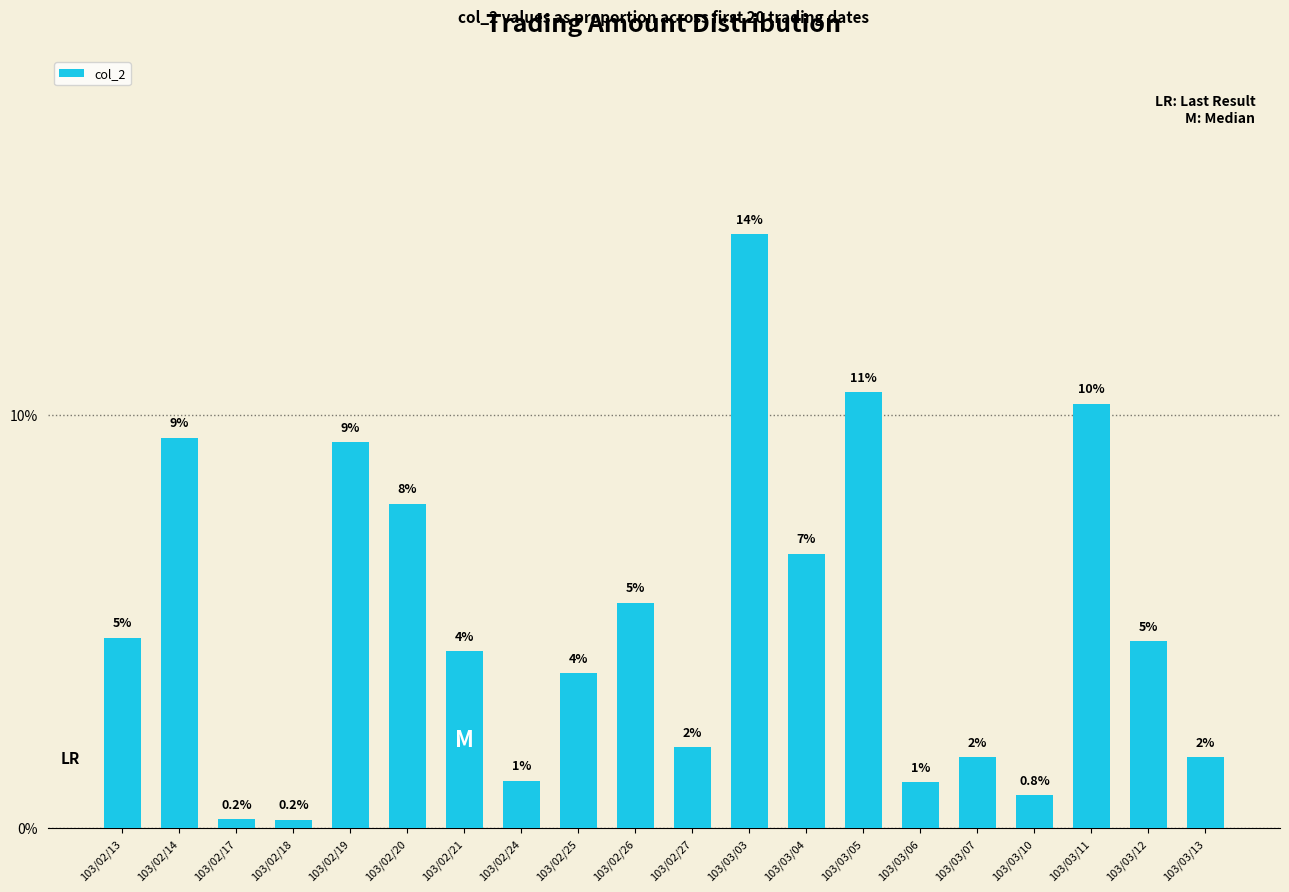

Where is the data nearest to the value 0?

103/02/18